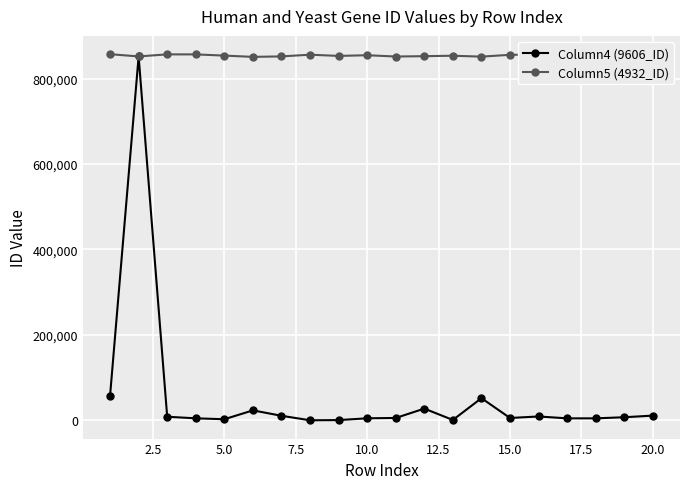

How many data points in Column4 (9606_ID) are less than 7155?

10